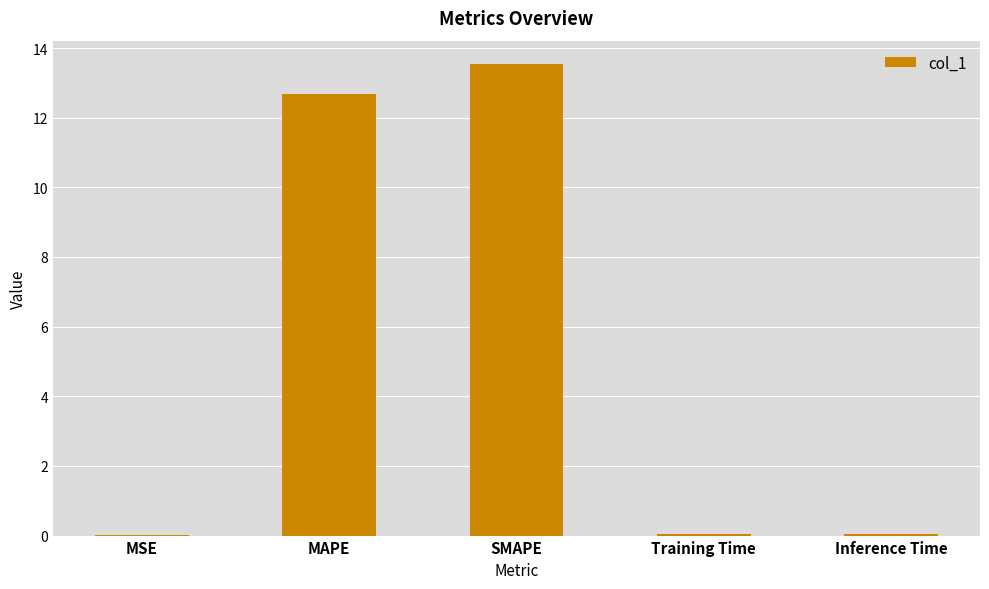

Which has a higher value, SMAPE or Training Time?

SMAPE